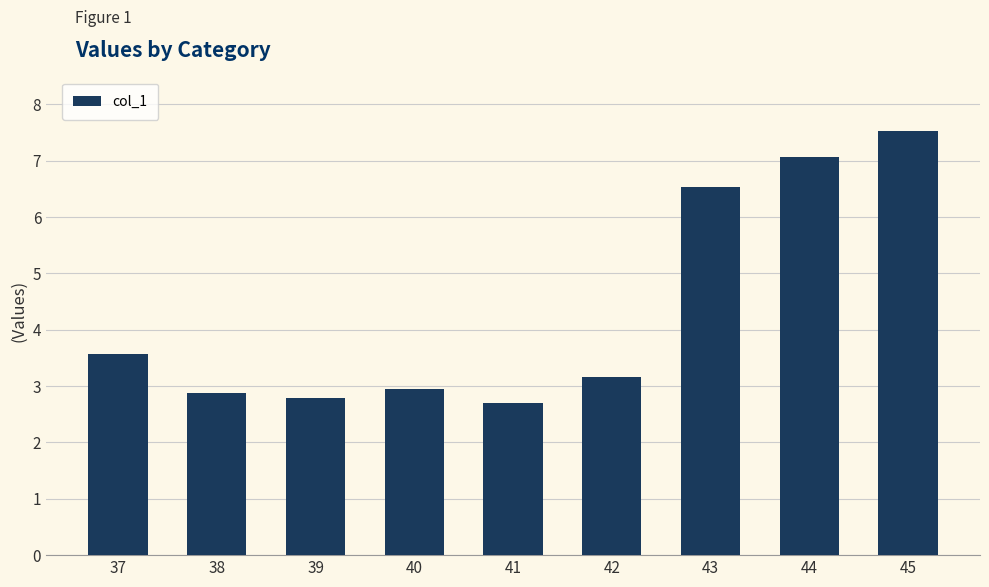

List the labels in order of value, smallest first.

41, 39, 38, 40, 42, 37, 43, 44, 45